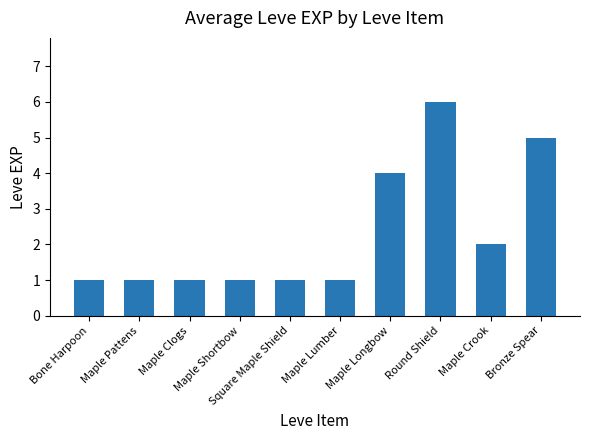

Does the chart contain any negative values?

No